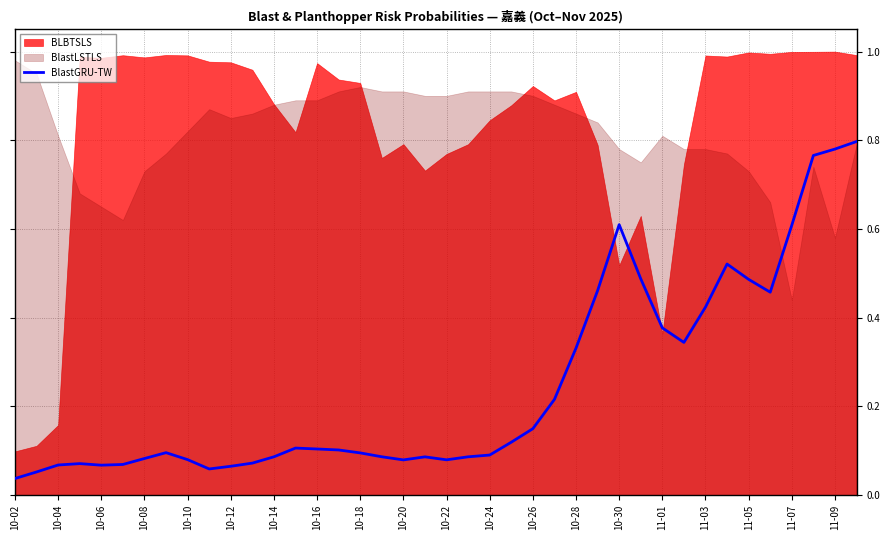

The BlastGRU-TW series shows 0.6 at 10-30. True or false?

True